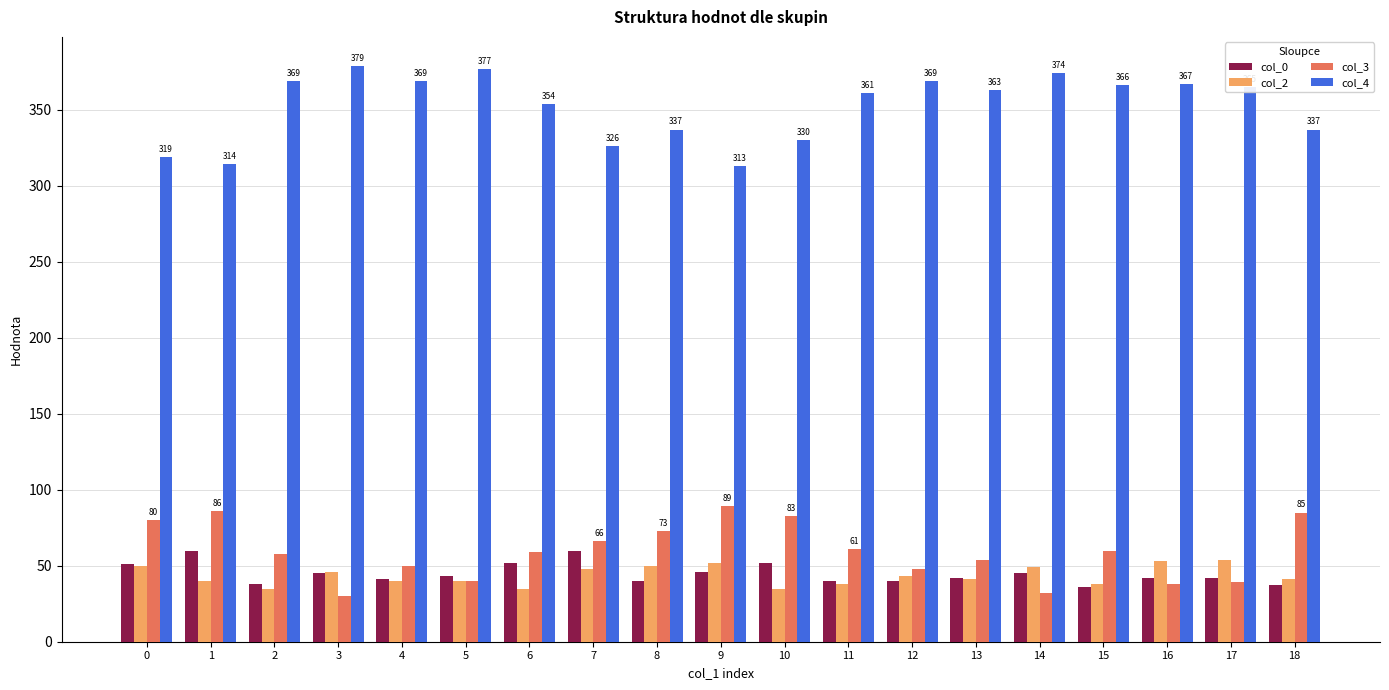

Which series has the largest total across all categories?

col_4